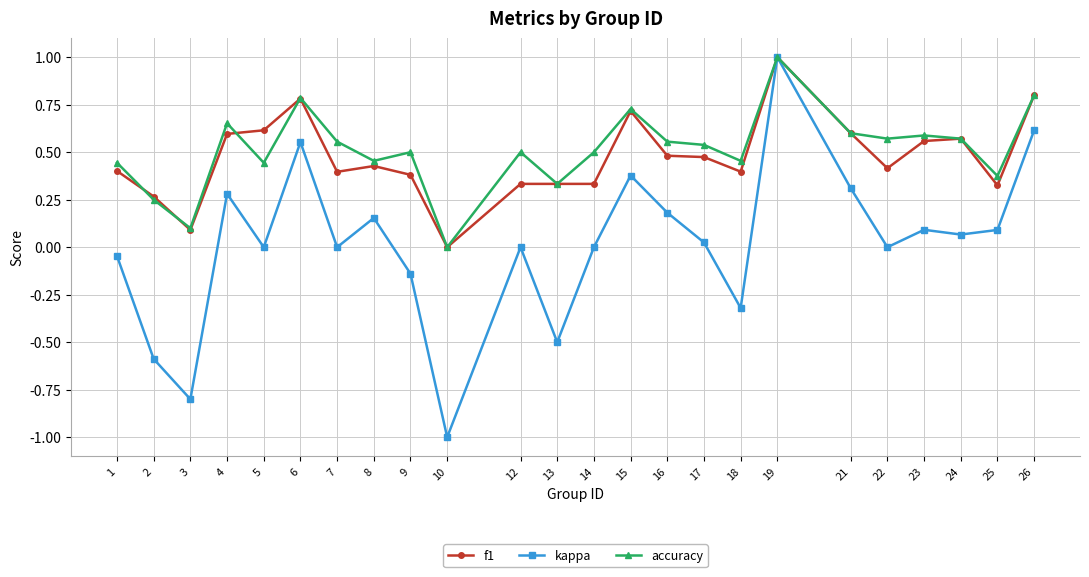

True or false: f1 has more than 0 points higher than both neighbors.

True